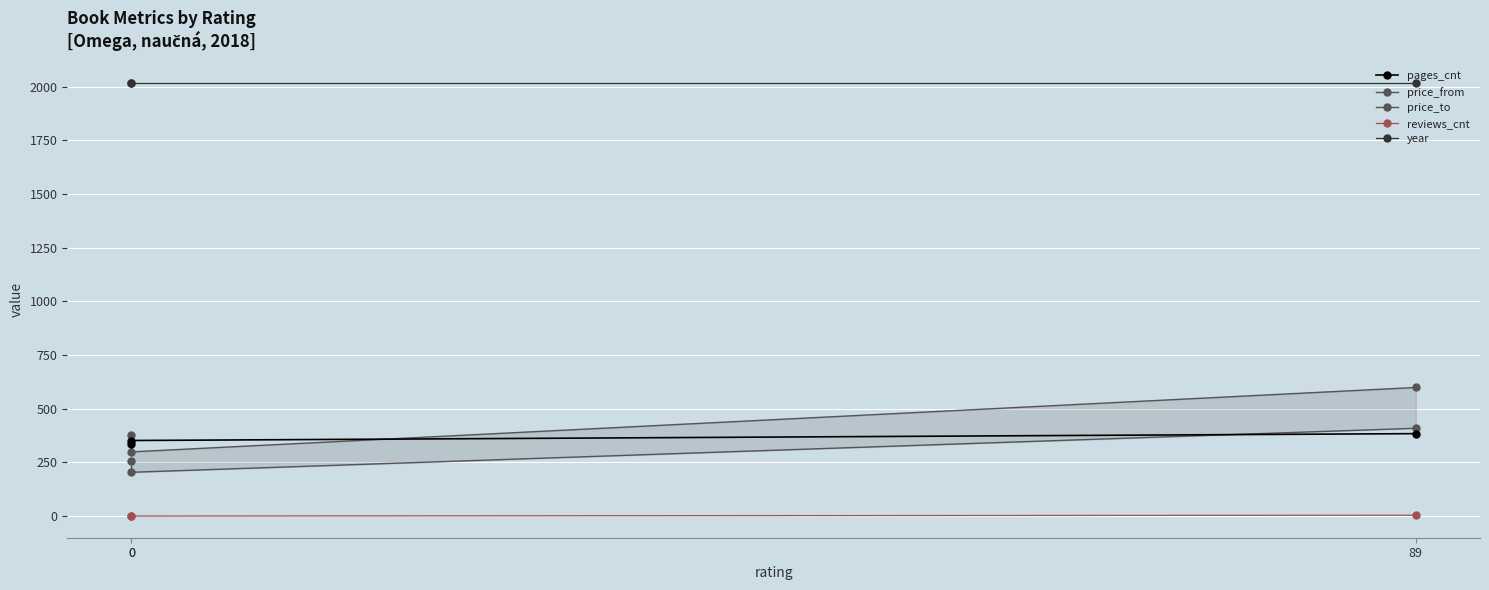

At 0, list the series in order from largest to smallest.

year, pages_cnt, price_to, price_from, reviews_cnt